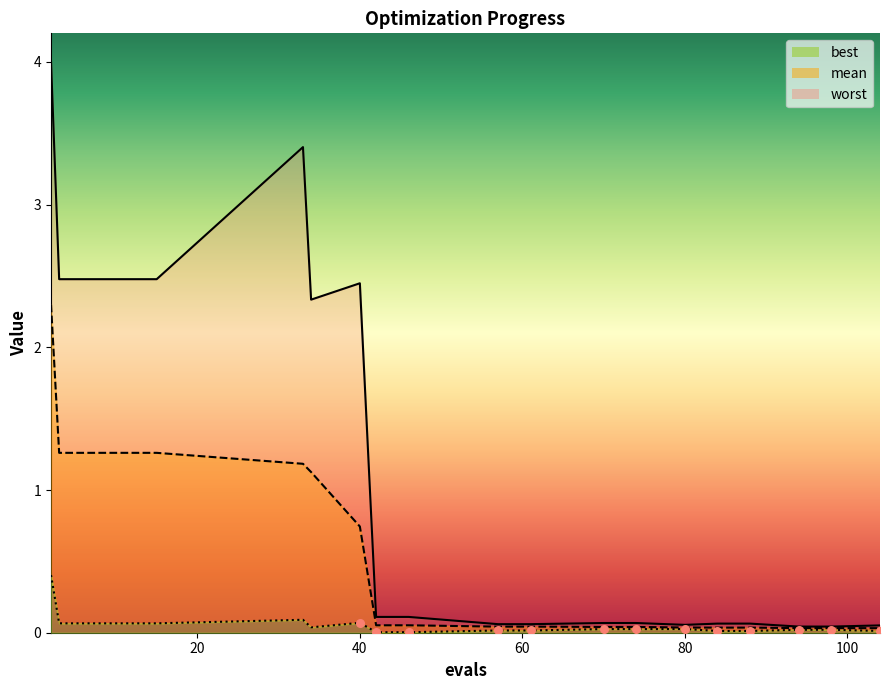

What are all the series names shown in the legend?

mean, best, worst